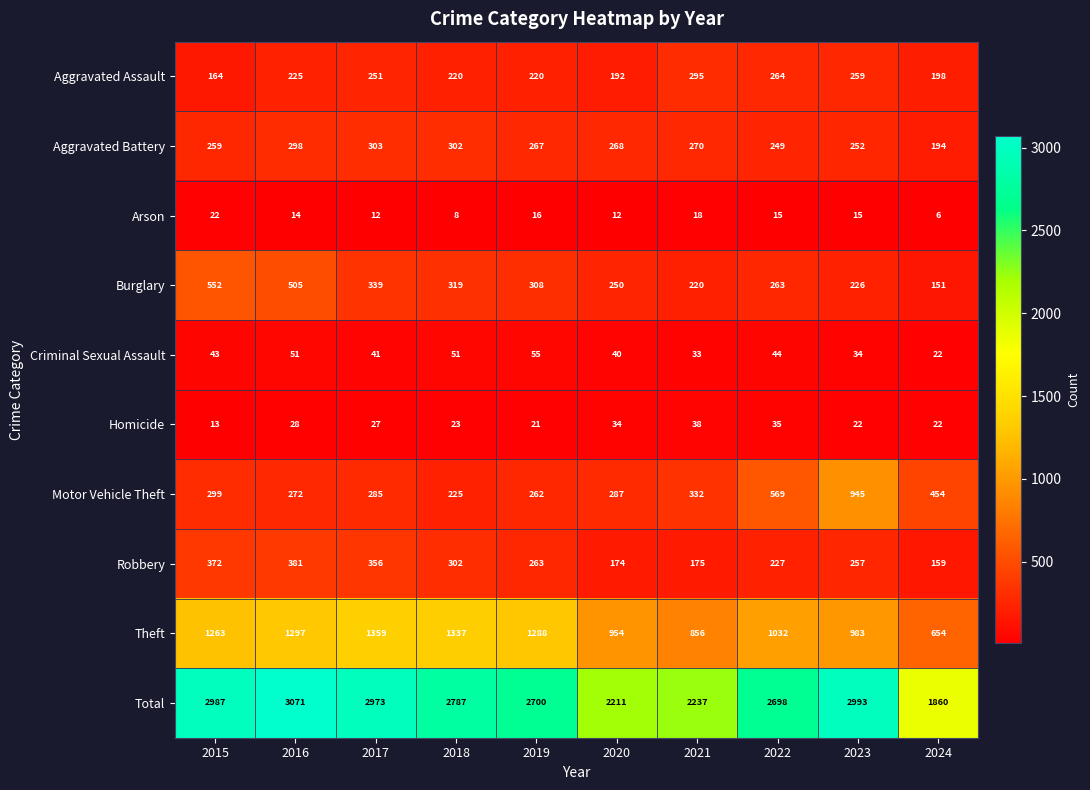

What is the difference between the Total values at 2022 and 2021?

461